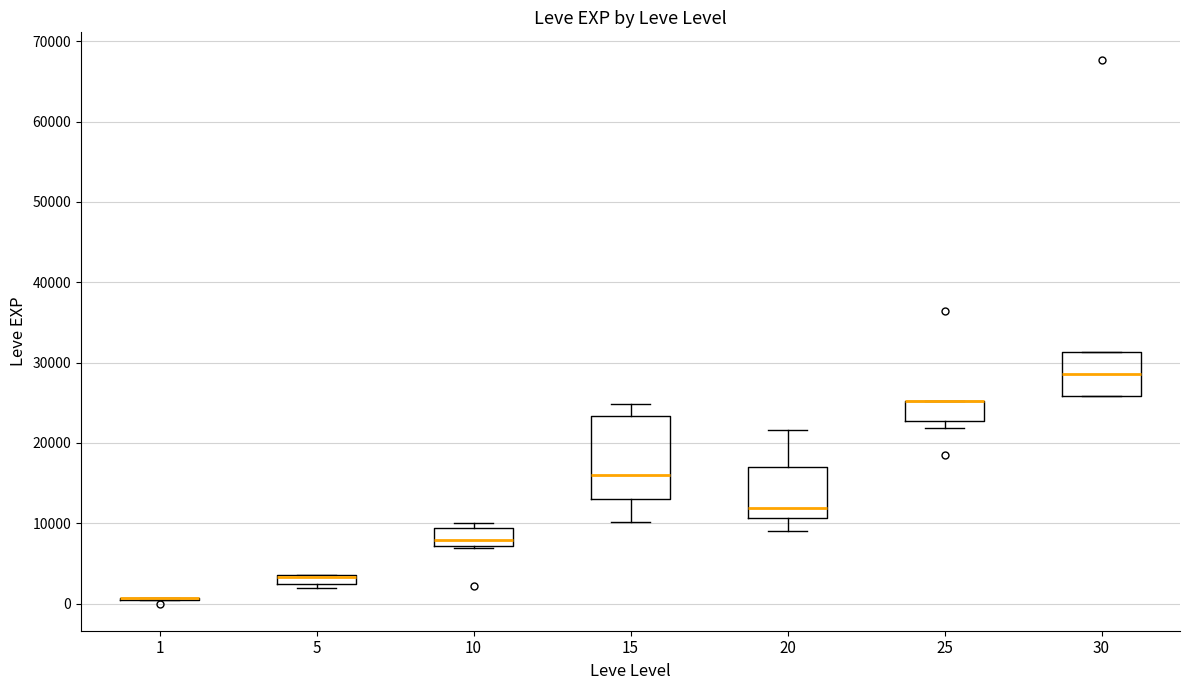

Where does the lower whisker of the box at x = 15 end on the y-axis? The values are not printed on the chart, so give them approximately, as read against the axis.

10000